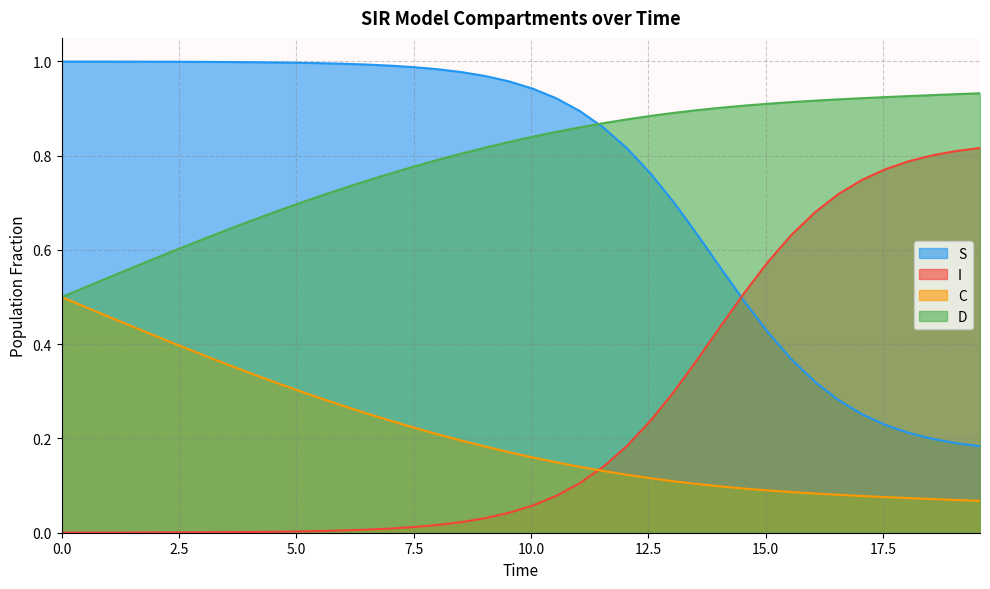

True or false: S and C cross at least once.

False